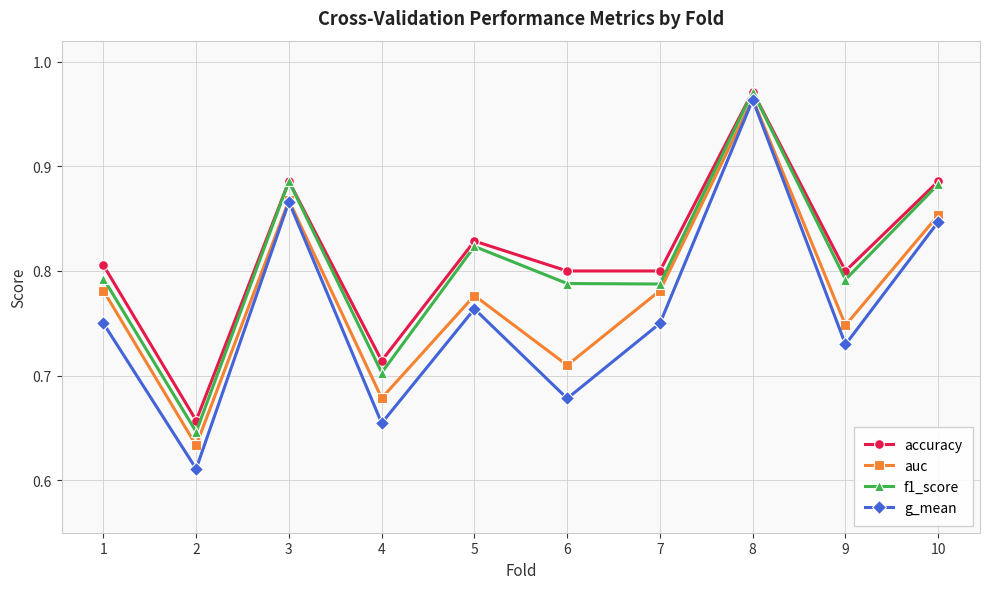

At how many categories does at least one series exceed 0?

10